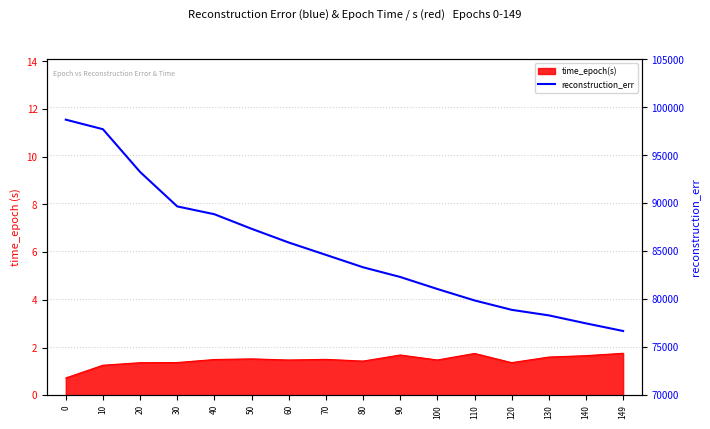

True or false: the data shows 79880.6 at 110.

True